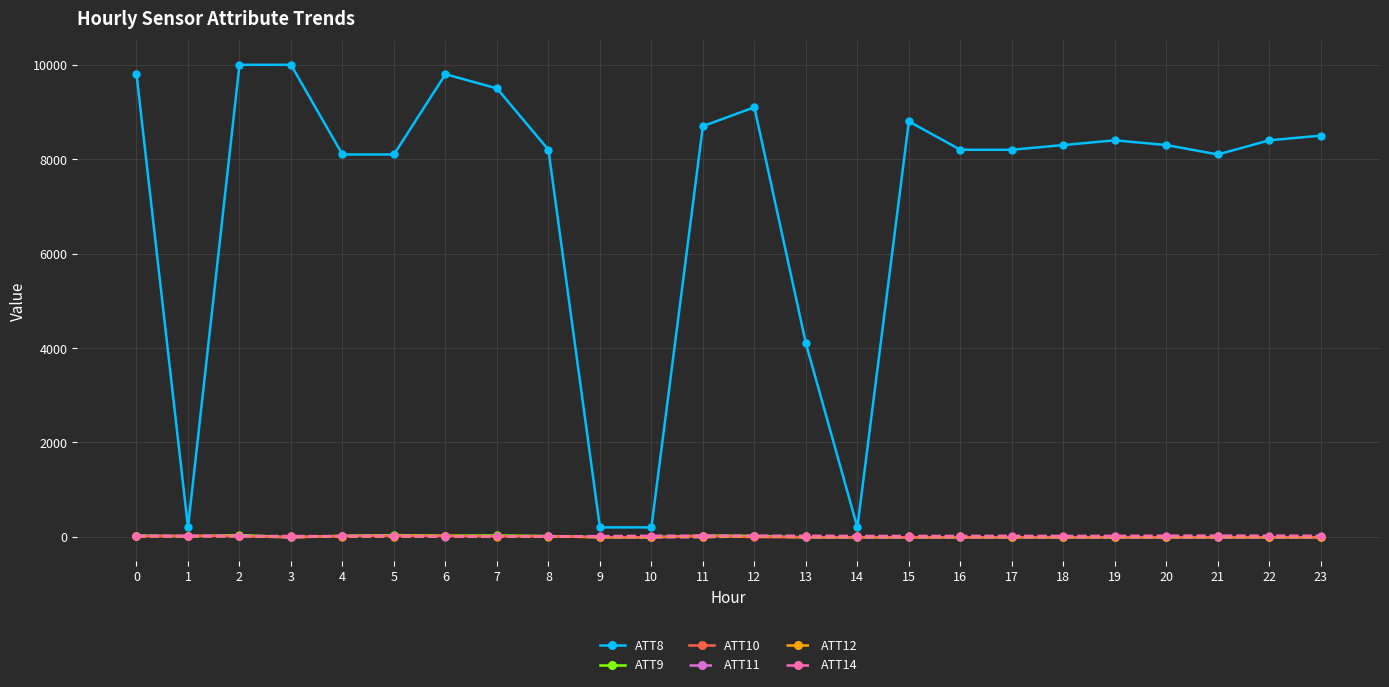

What is the difference between the ATT9 values at 4 and 21?

32.7